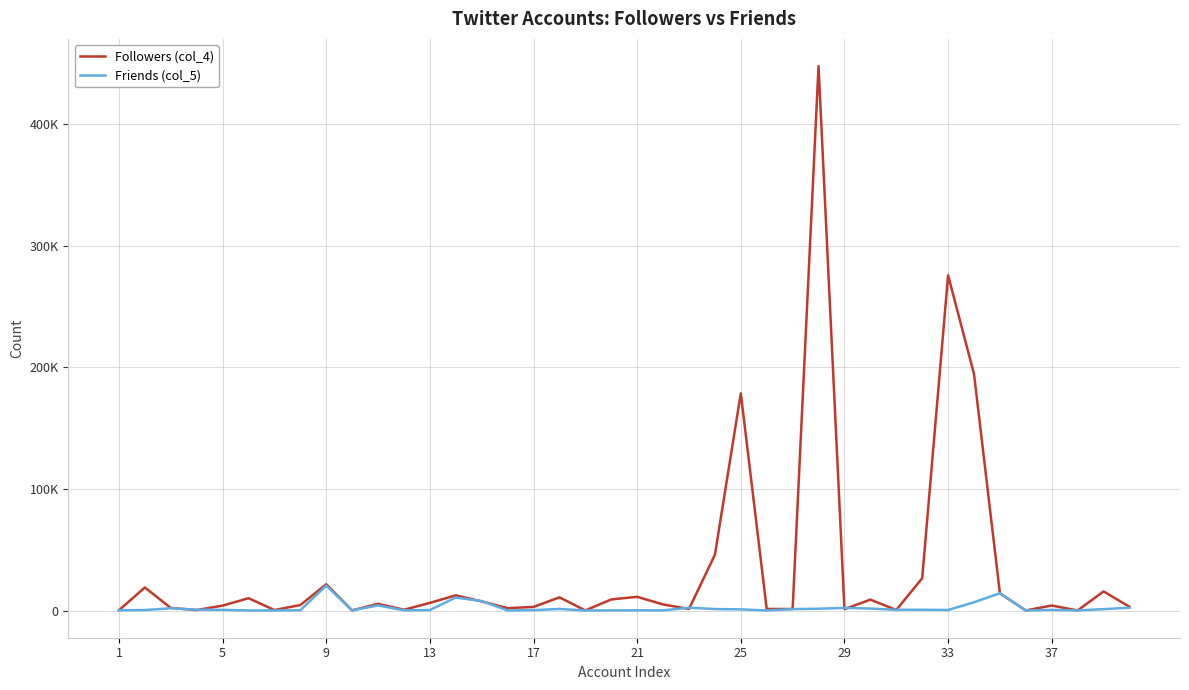

Does the chart display data point markers on the line(s)?

No